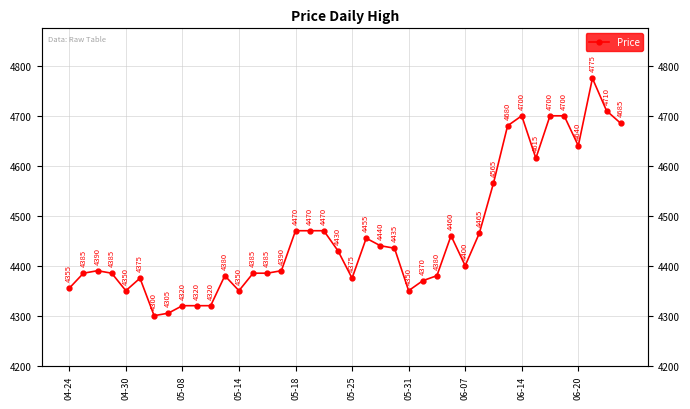

What is the greatest value displayed?

4775